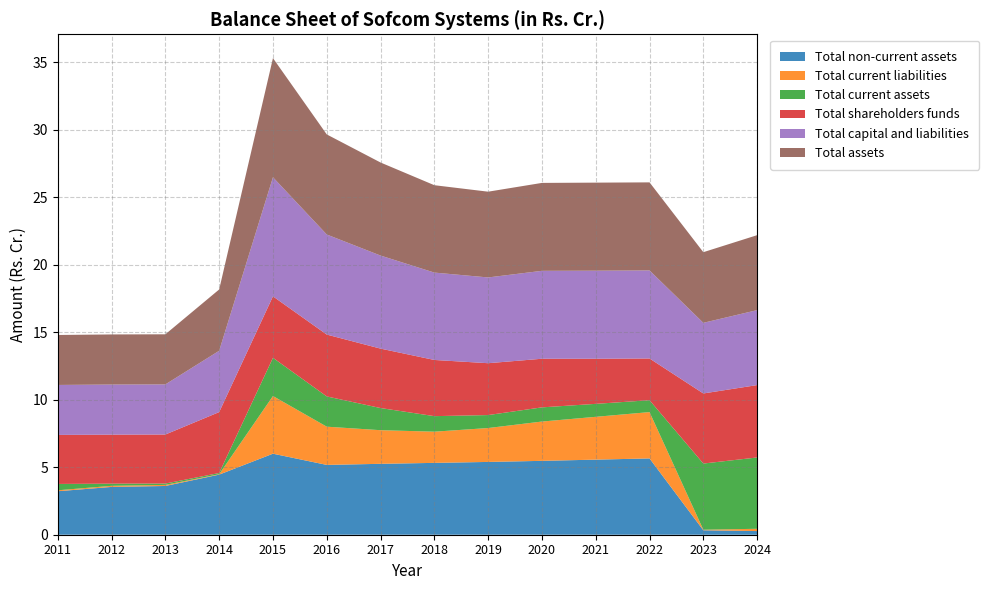

Reading right to left, list all the values displayed in this chart.

Total non-current assets: 2024=0.3	2023=0.3	2022=5.7	2021=5.6	2020=5.5	2019=5.4	2018=5.3	2017=5.2	2016=5.2	2015=6.0	2014=4.5	2013=3.6	2012=3.5	2011=3.2
Total current liabilities: 2024=0.2	2023=0.0	2022=3.4	2021=3.2	2020=2.9	2019=2.5	2018=2.3	2017=2.5	2016=2.8	2015=4.3	2014=0.0	2013=0.1	2012=0.1	2011=0.1
Total current assets: 2024=5.3	2023=4.9	2022=0.9	2021=1.0	2020=1.1	2019=1.0	2018=1.1	2017=1.6	2016=2.2	2015=2.8	2014=0.1	2013=0.1	2012=0.2	2011=0.5
Total shareholders funds: 2024=5.4	2023=5.2	2022=3.1	2021=3.3	2020=3.6	2019=3.8	2018=4.2	2017=4.4	2016=4.6	2015=4.5	2014=4.5	2013=3.6	2012=3.6	2011=3.6
Total capital and liabilities: 2024=5.5	2023=5.2	2022=6.5	2021=6.5	2020=6.5	2019=6.3	2018=6.5	2017=6.9	2016=7.4	2015=8.8	2014=4.5	2013=3.7	2012=3.7	2011=3.7
Total assets: 2024=5.5	2023=5.2	2022=6.5	2021=6.5	2020=6.5	2019=6.3	2018=6.5	2017=6.9	2016=7.4	2015=8.8	2014=4.5	2013=3.7	2012=3.7	2011=3.7